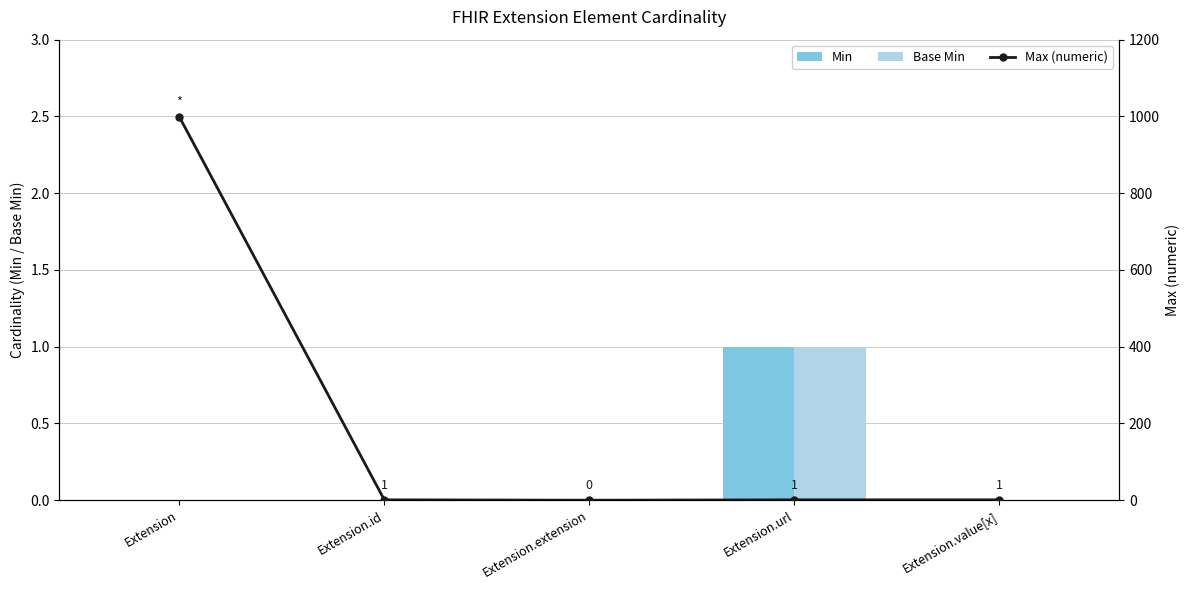

List the series in order of their peak value, lowest first.

Min, Base Min, Max (numeric)